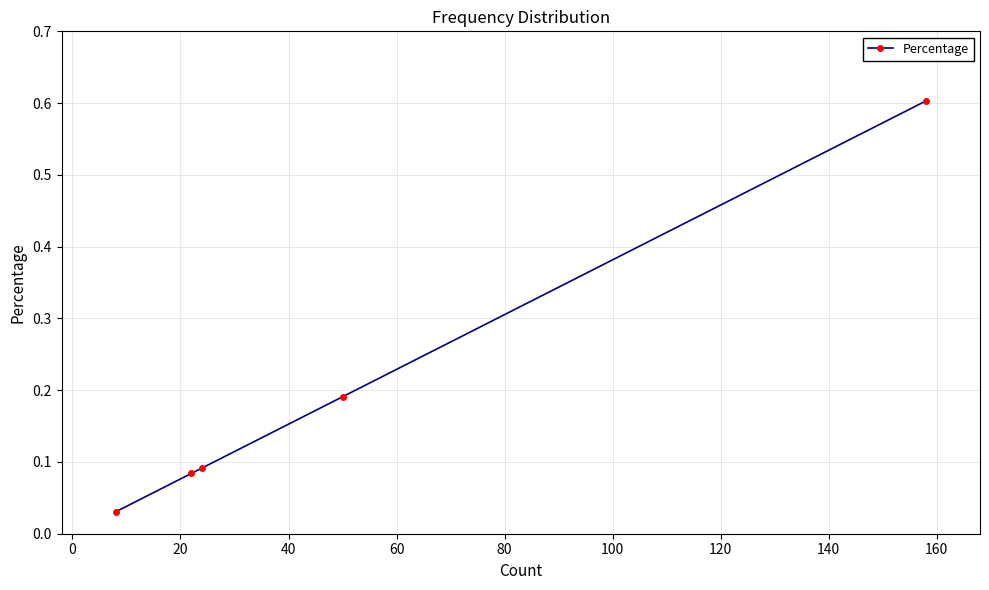

What is the sum of all values?

1.0